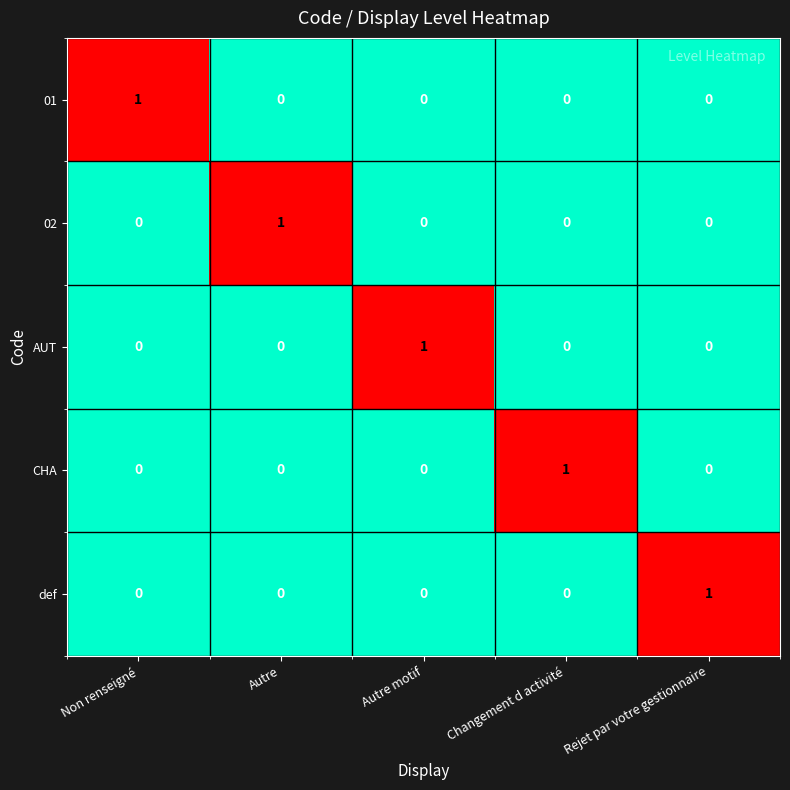

Is it true that 01 equals 1 at Autre?

False